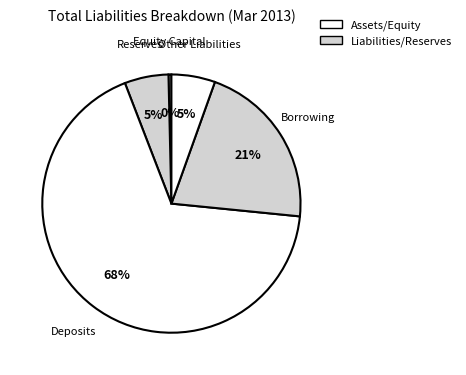

To the nearest percent, what is the difference between the Equity Capital and Reserves slice percentages?

5%